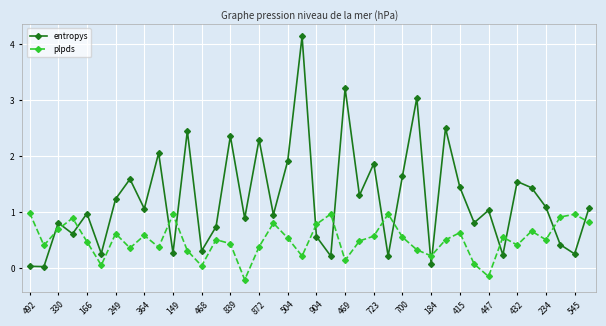

Which series ends up on top after the final intersection of entropys and plpds?

entropys